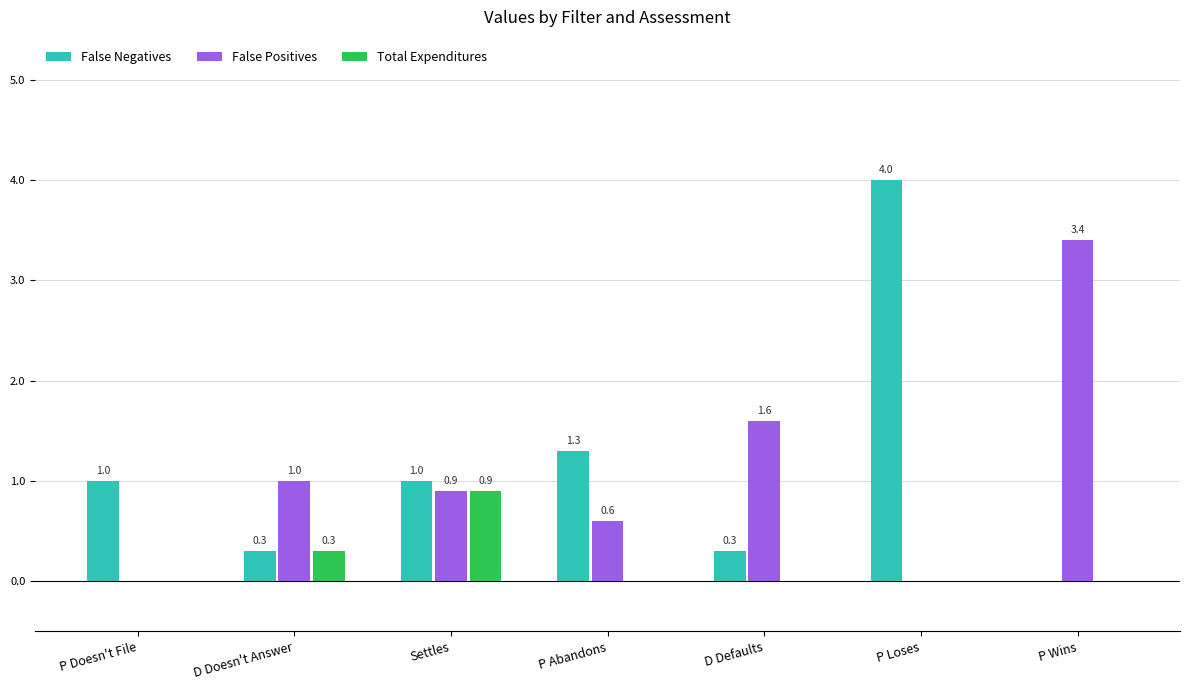

Is the value of Total Expenditures at P Doesn't File greater than the value of False Negatives at D Defaults?

No